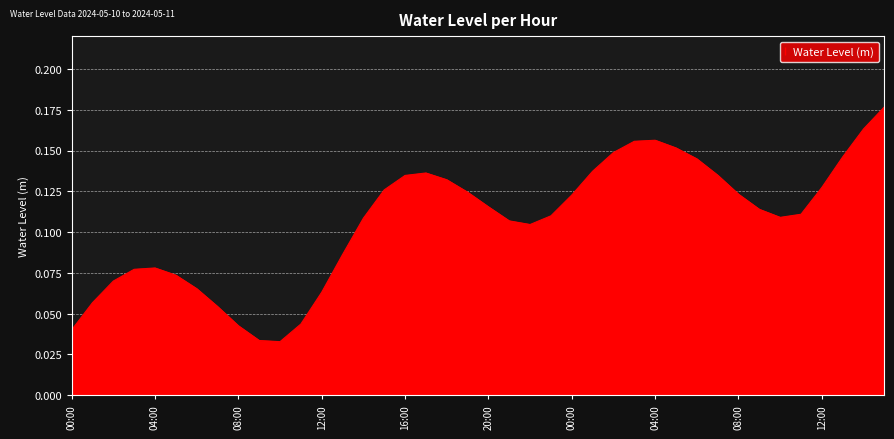

At which category does the data reach its first local peak?

04:00